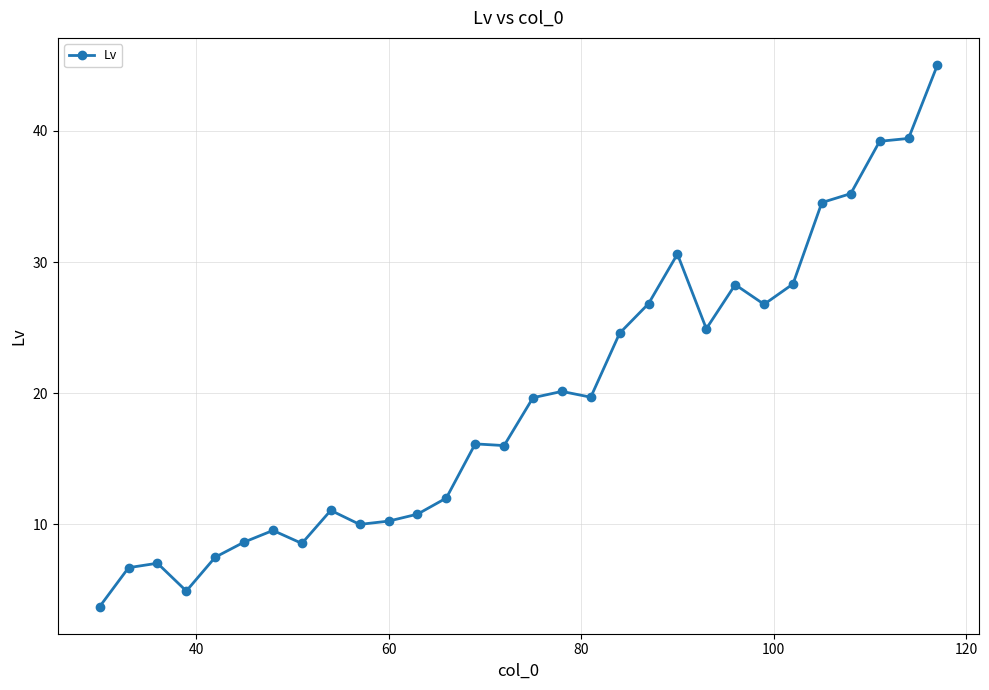

What is the minimum value shown in the chart?

3.7